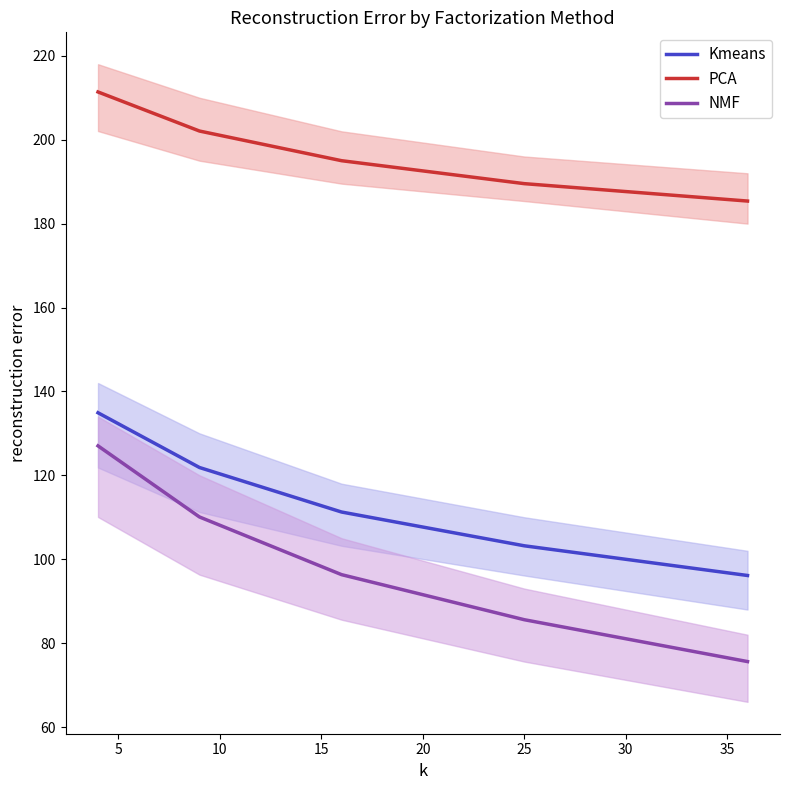

True or false: PCA and NMF cross at least once.

False